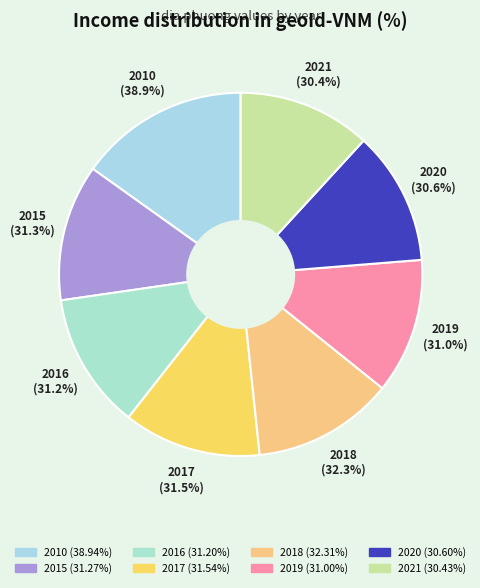

Rank the categories by value from highest to lowest.

2010, 2018, 2017, 2015, 2016, 2019, 2020, 2021